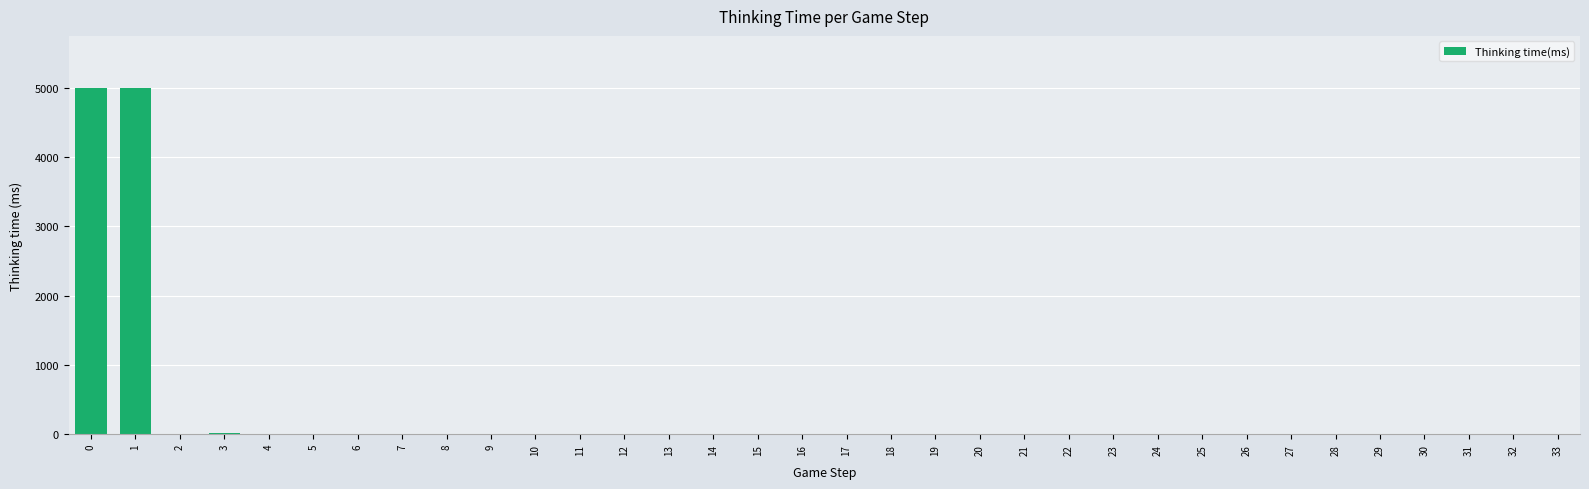

Does the chart contain stacked bars?

No